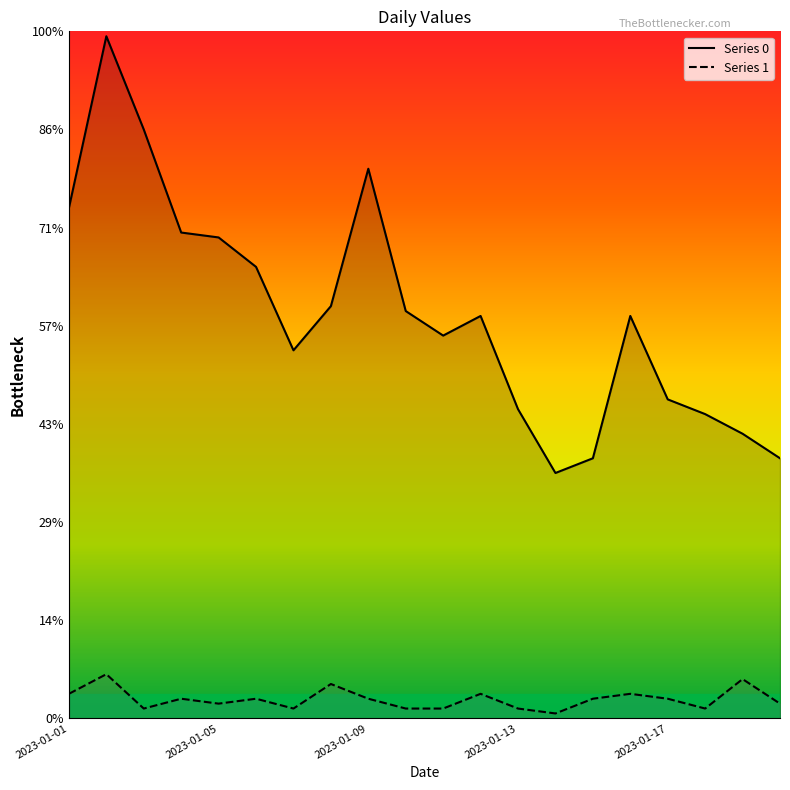

How many data points does each series have?

20